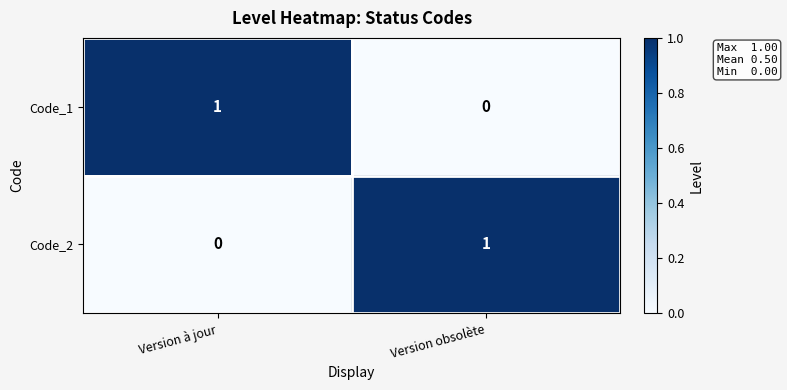

Is the value of Code_2 at Version à jour greater than the value of Code_1 at Version à jour?

No